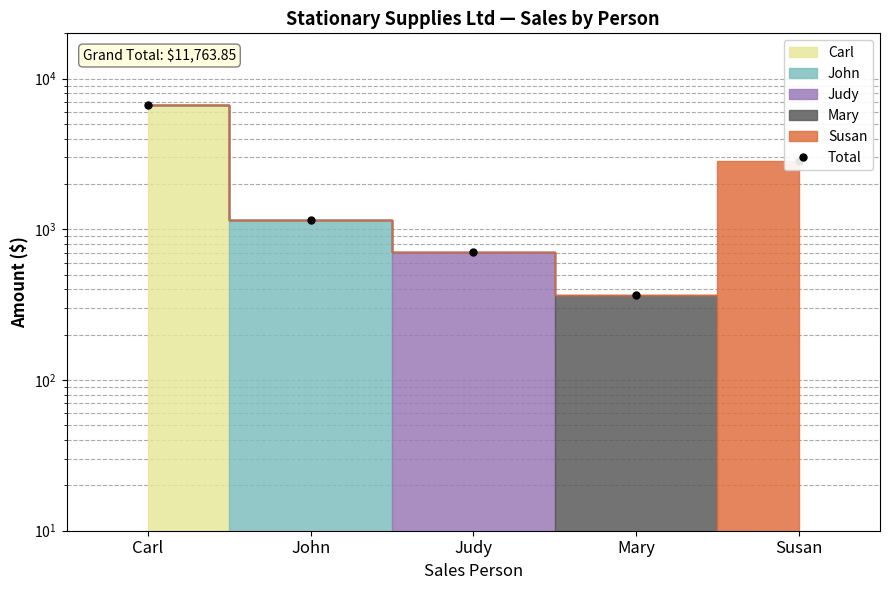

Which category has the highest value across all series?

Carl